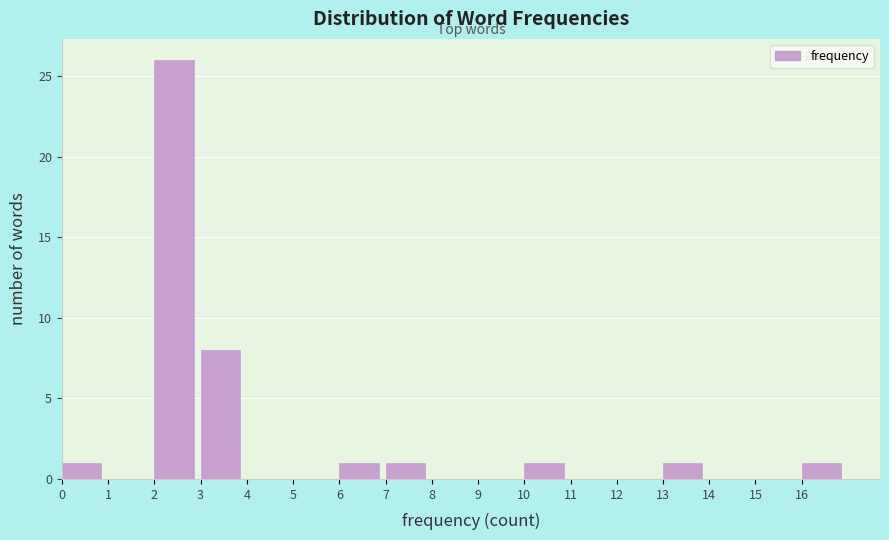

How tall is the bar that spans 13 to 14 on the x-axis? The values are not printed on the chart, so give them approximately, as read against the axis.

1